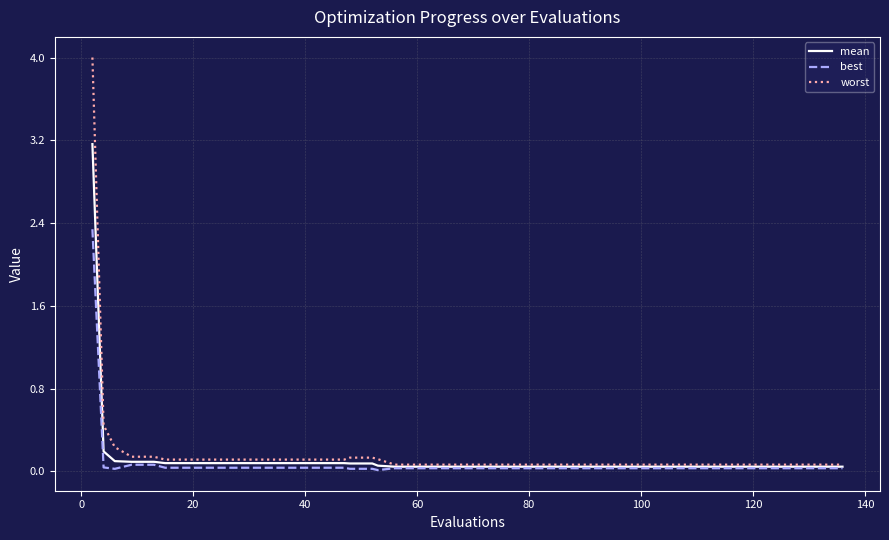

List the series in order of their peak value, highest first.

worst, mean, best